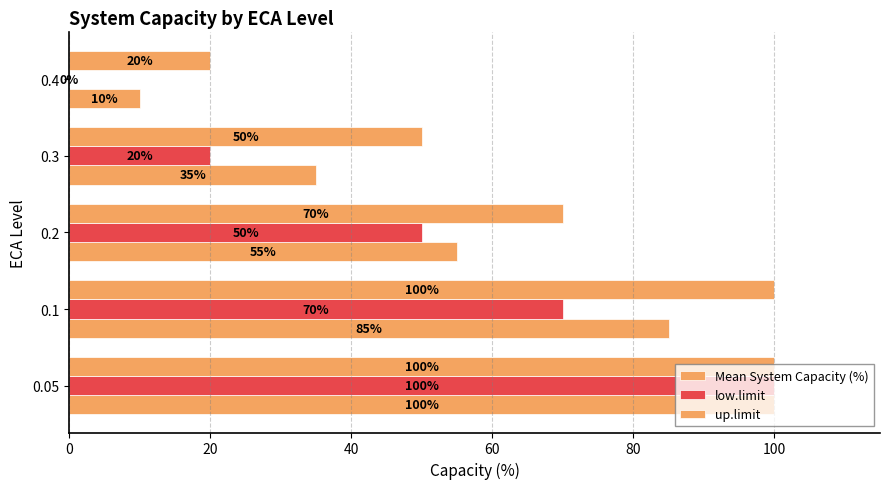

How many distinct data groups are displayed?

3